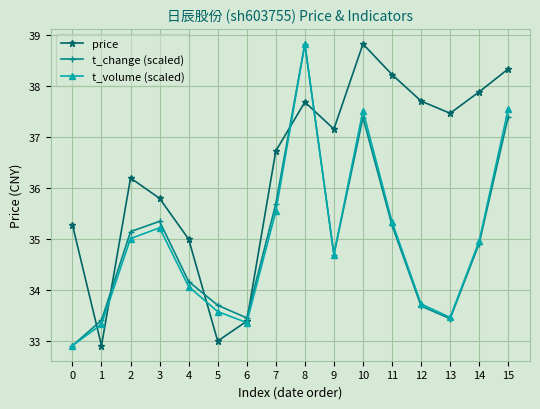

Where is price nearest to the value 35?

4